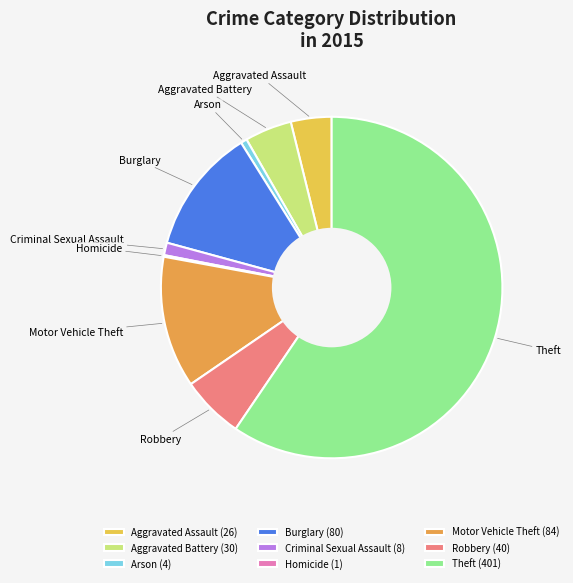

The Criminal Sexual Assault slice represents 1% of the pie. True or false?

True